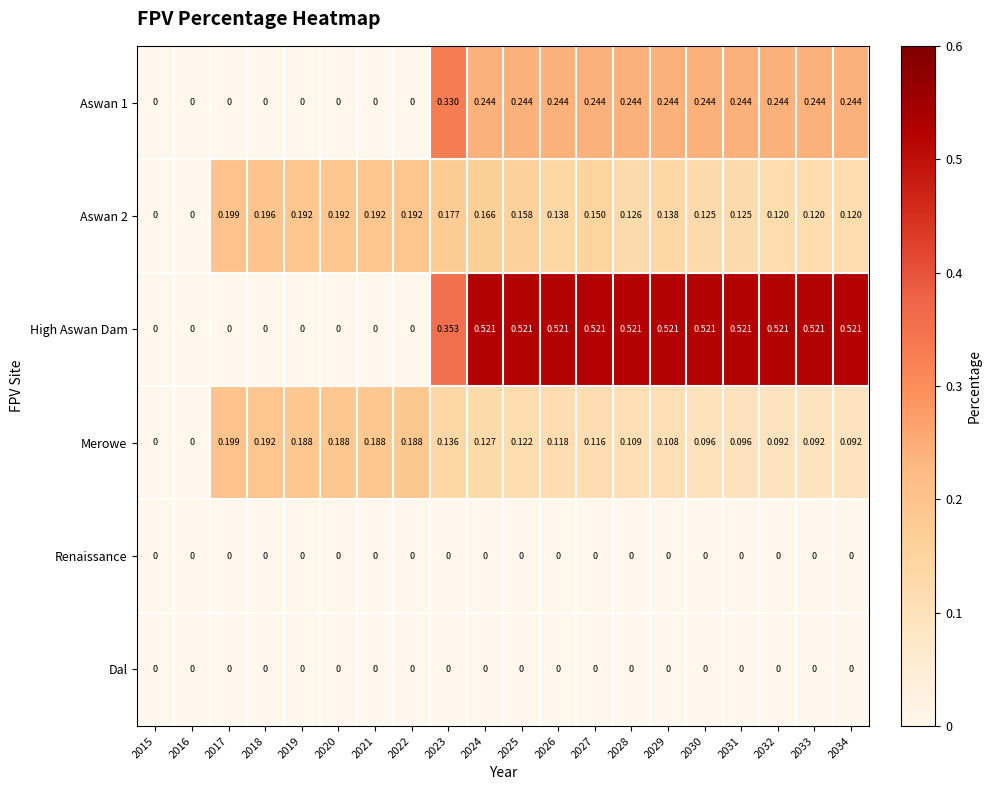

Which series has the largest total across all categories?

High Aswan Dam